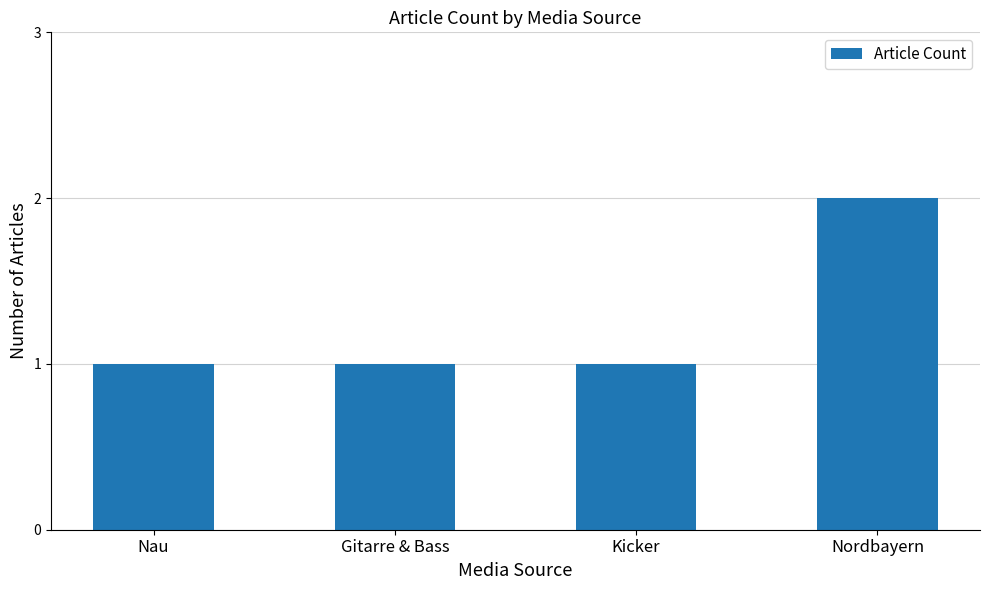

How many values are between 1 and 2?

4